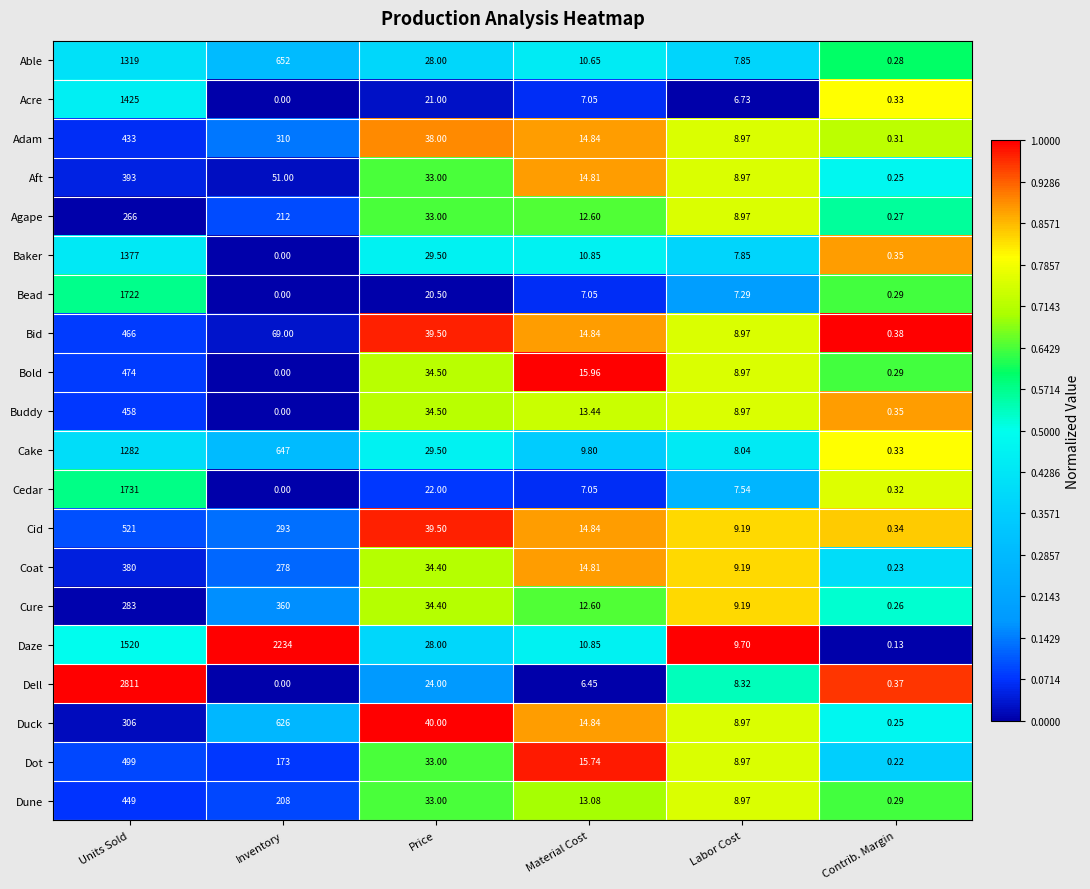

Between Price and Contrib. Margin, which series saw the biggest shift?

Duck